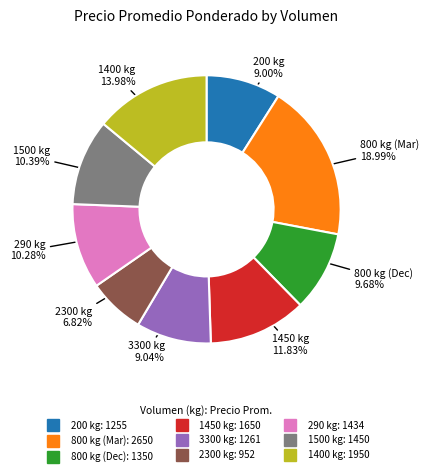

Is there any slice that represents more than half of the pie?

No